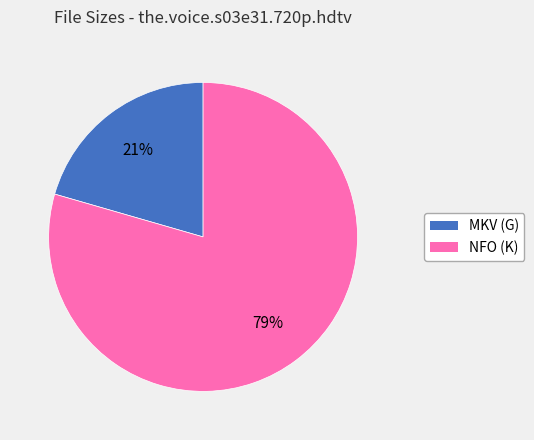

What percentage is the NFO (K) slice, to the nearest percent?

79%